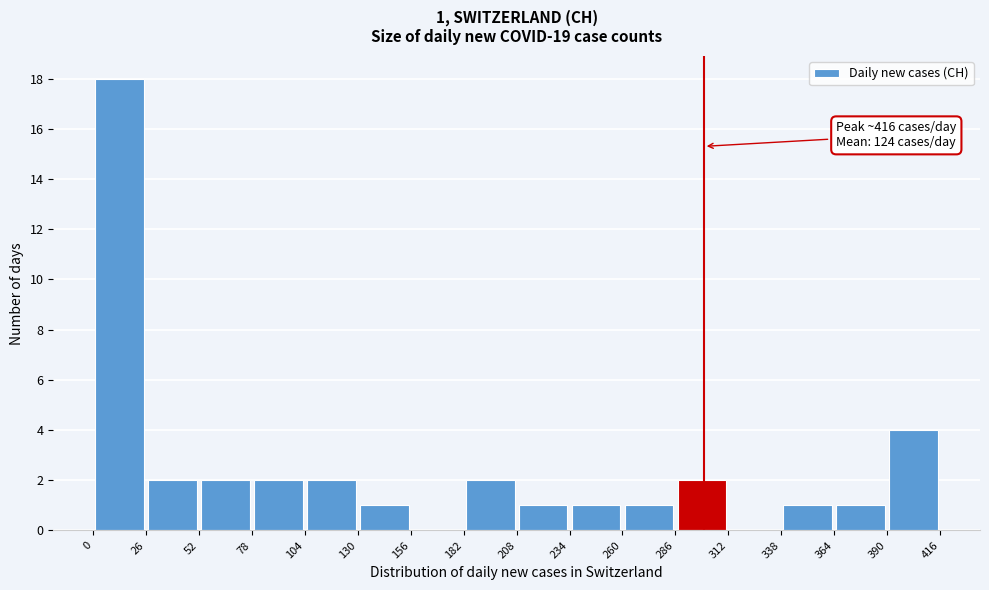

Which range on the x-axis has the tallest bar?

0 to 26